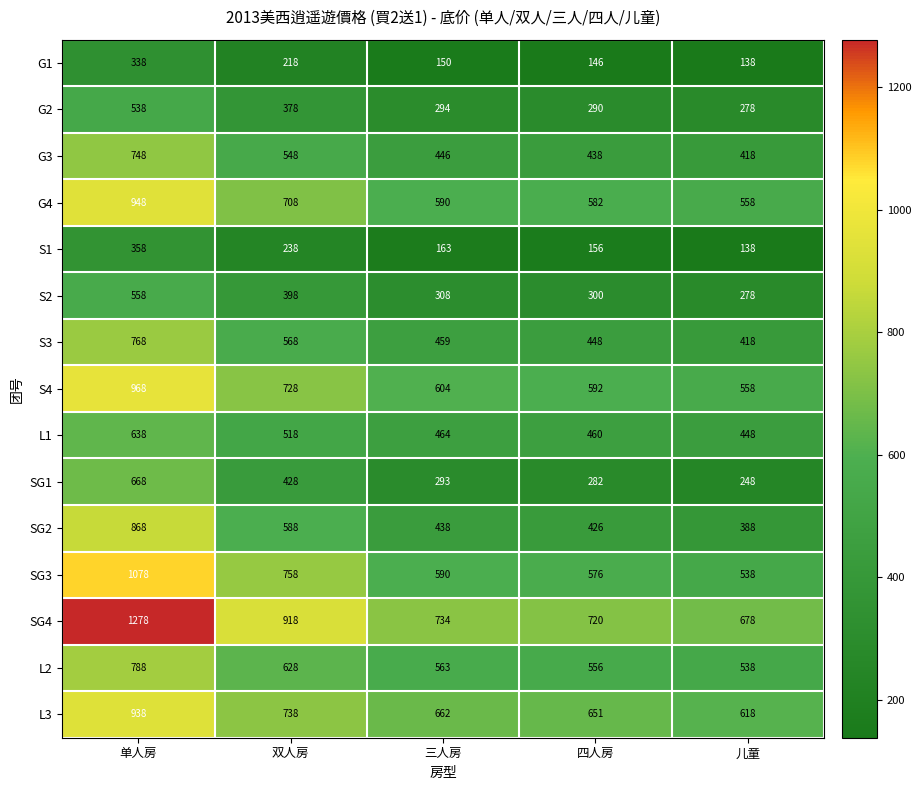

The value of G3 at 双人房 is 548. True or false?

True